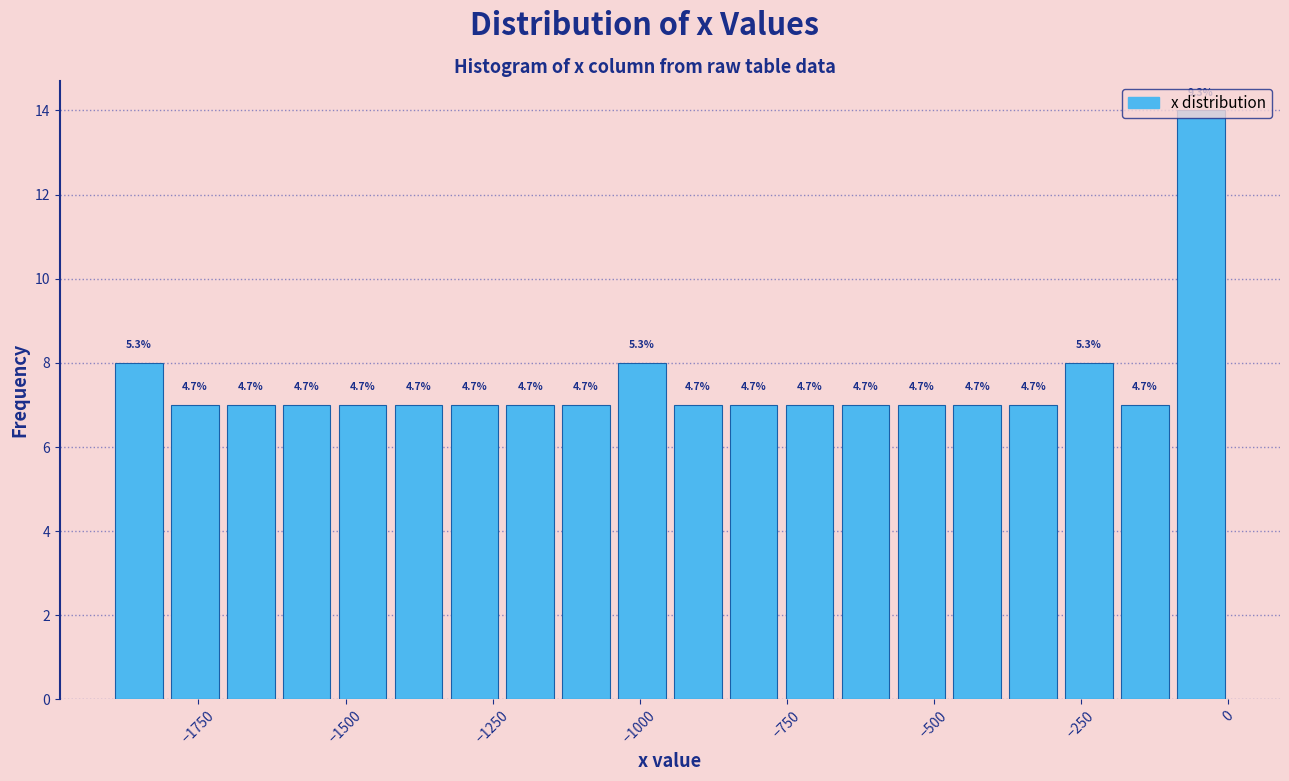

Around what value on the x-axis is the tallest bar? Give the approximate position of its centre, as read against the axis.

-50